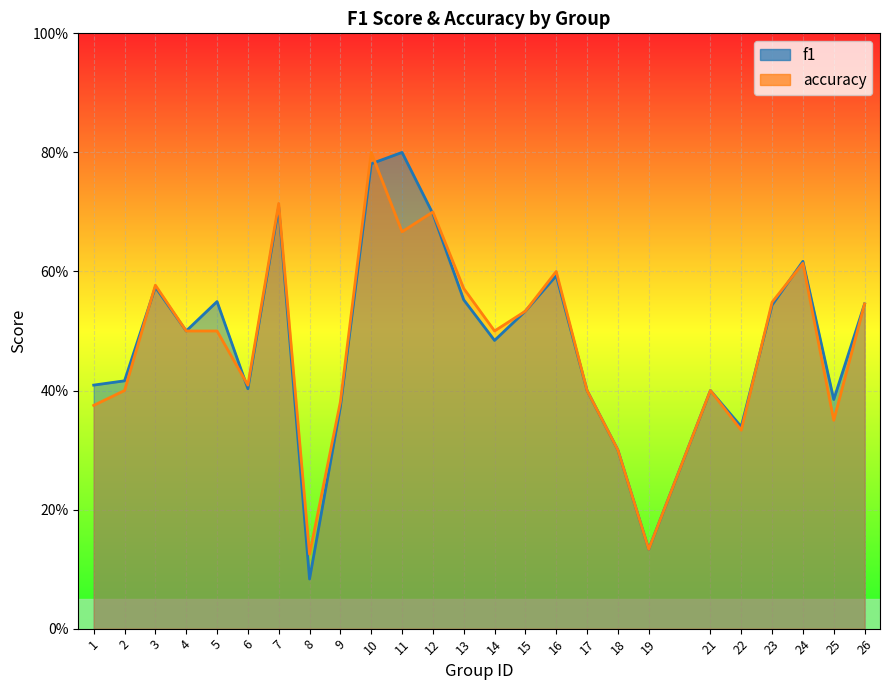

Between 1 and 15, which series saw the biggest shift?

accuracy